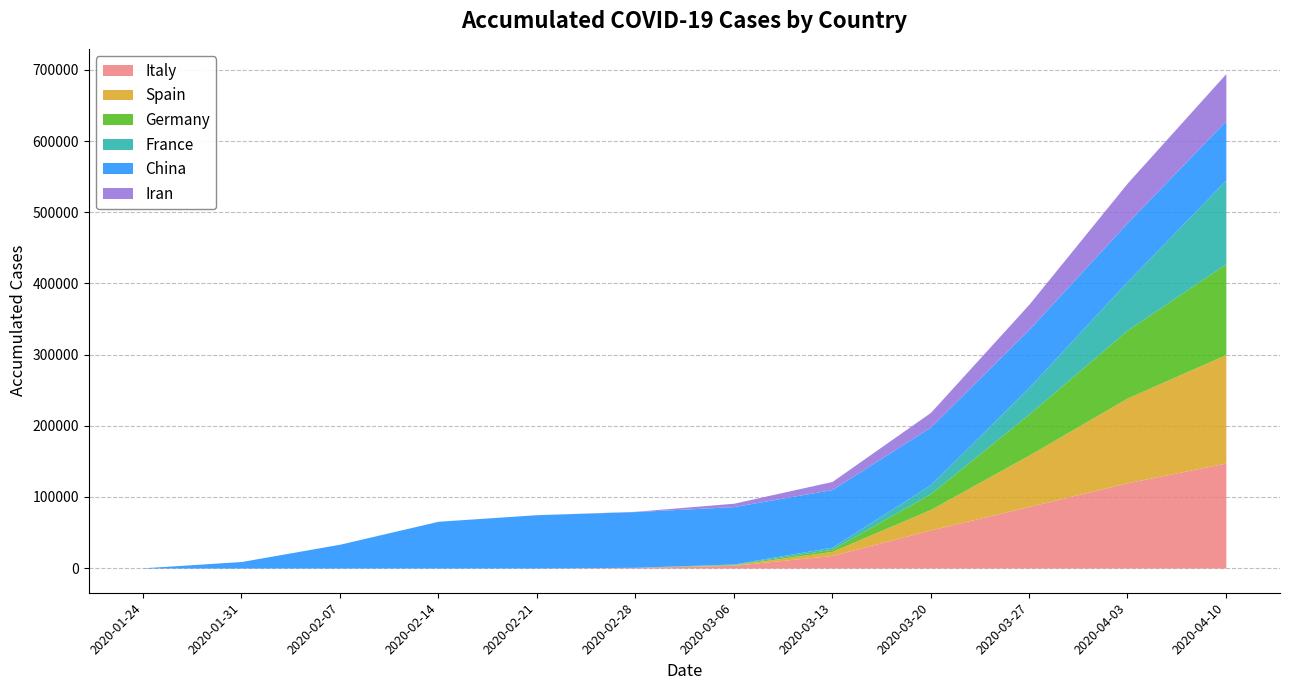

At which category is the sum across all series the highest?

2020-04-10